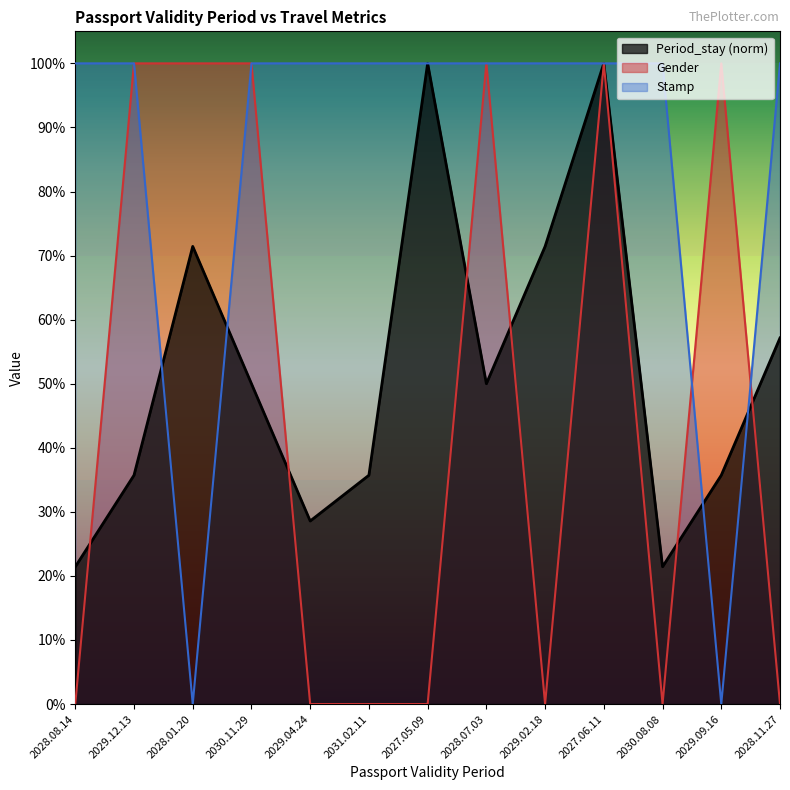

Rank the categories by Stamp value from lowest to highest.

2028.01.20, 2029.09.16, 2028.08.14, 2029.12.13, 2030.11.29, 2029.04.24, 2031.02.11, 2027.05.09, 2028.07.03, 2029.02.18, 2027.06.11, 2030.08.08, 2028.11.27